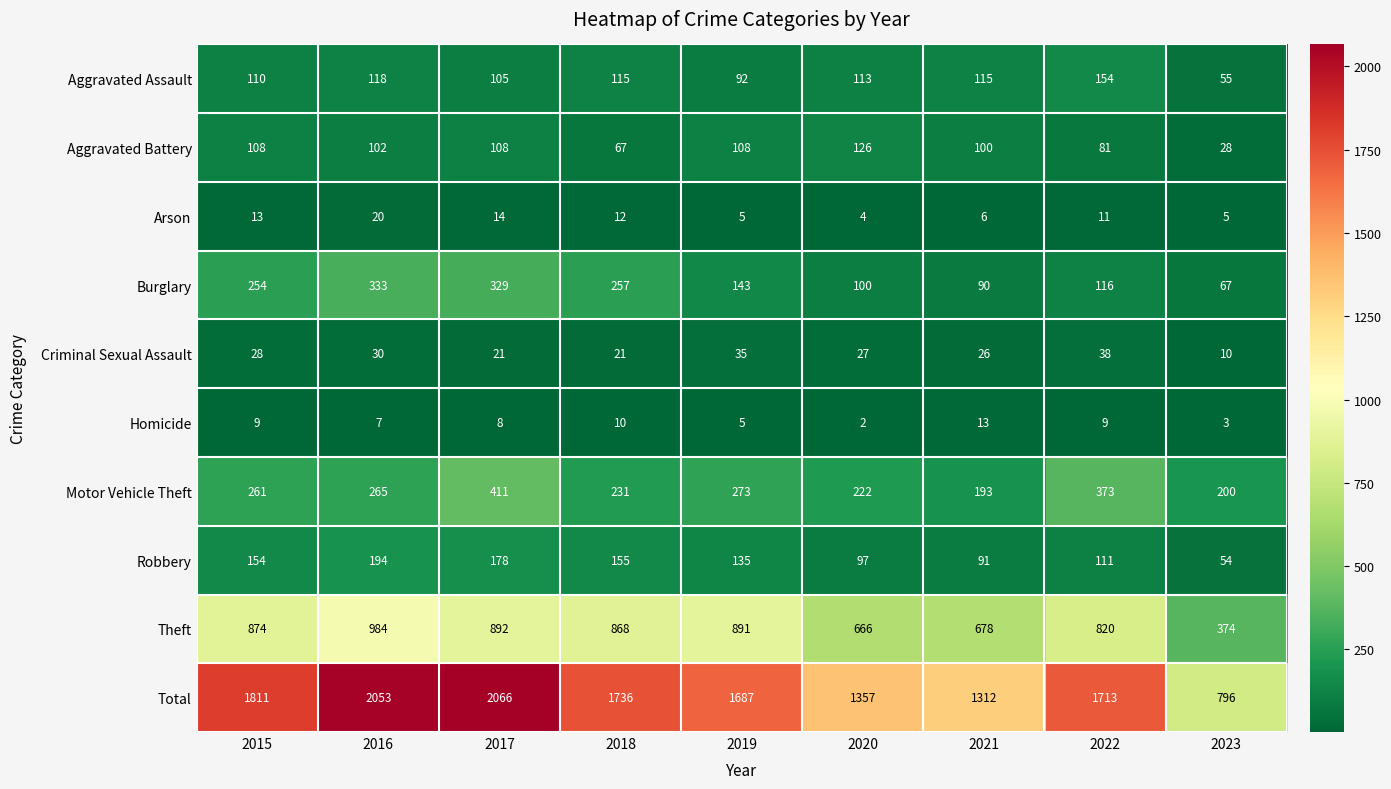

Which category has the highest value in the Homicide series?

2021